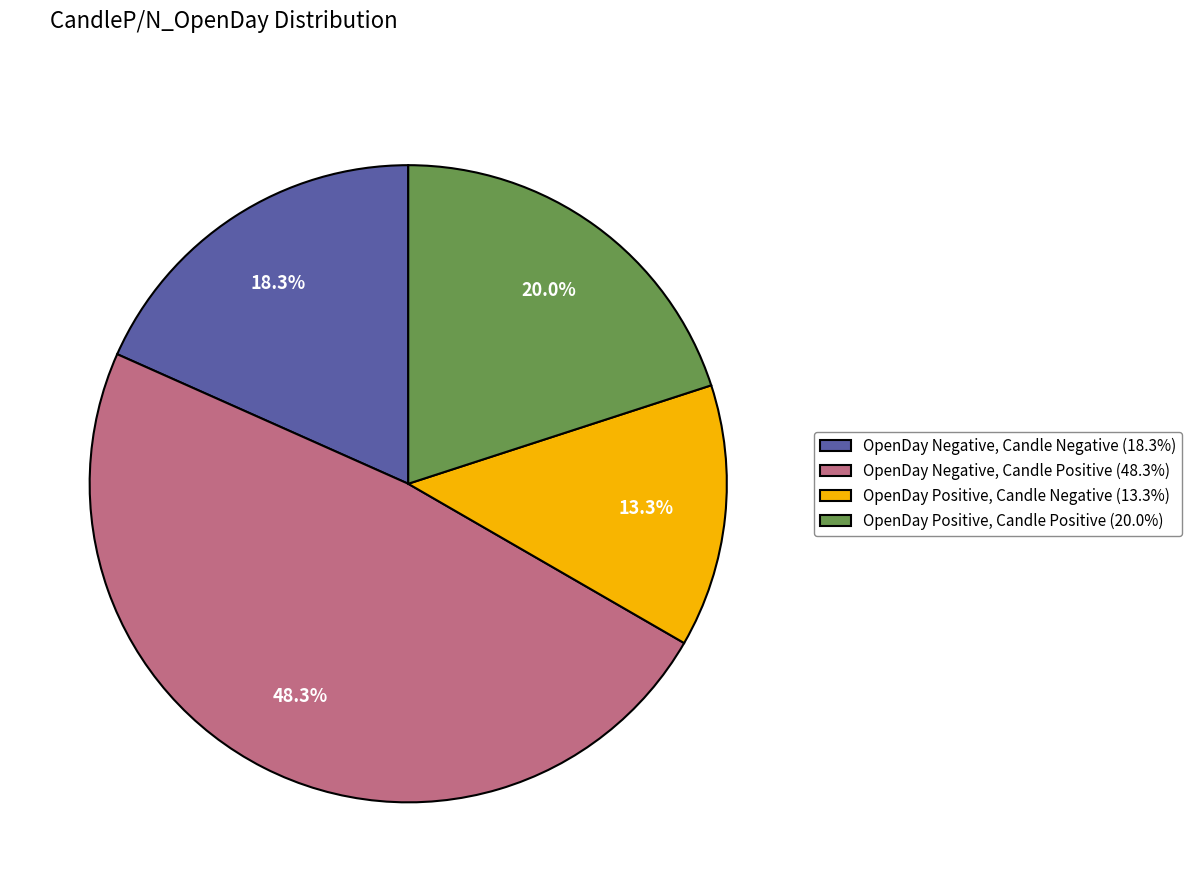

Between OpenDay Positive, Candle Negative (13.3%) and OpenDay Positive, Candle Positive (20.0%), which is larger?

OpenDay Positive, Candle Positive (20.0%)